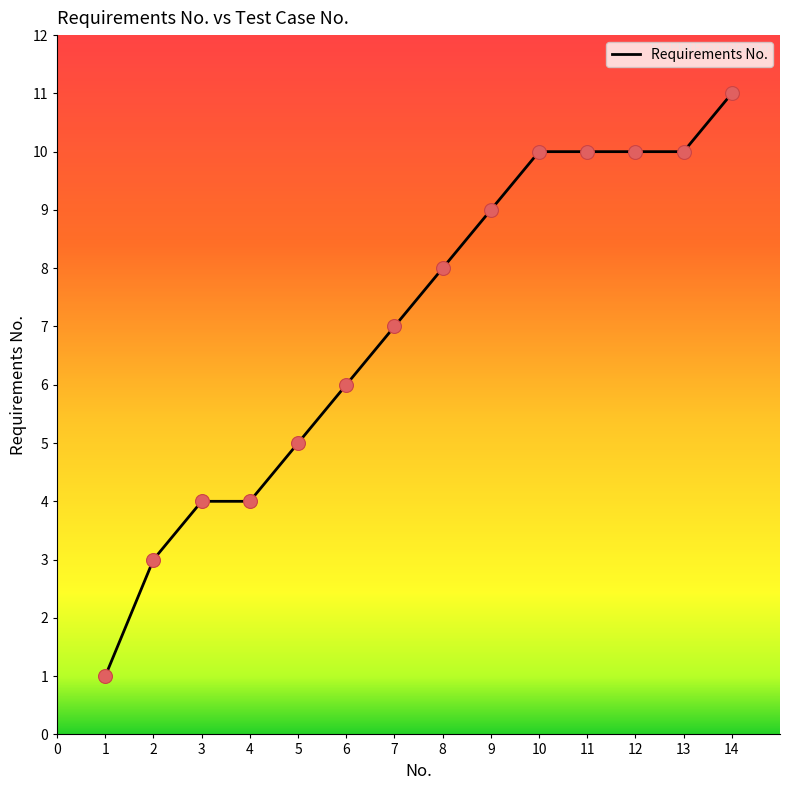

Between 4 and 8, which is larger?

8